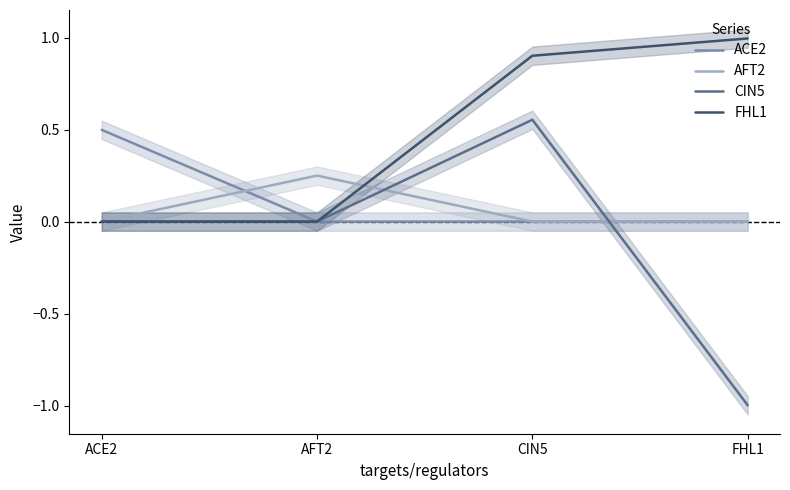

How many intersections are there between ACE2 and AFT2?

1